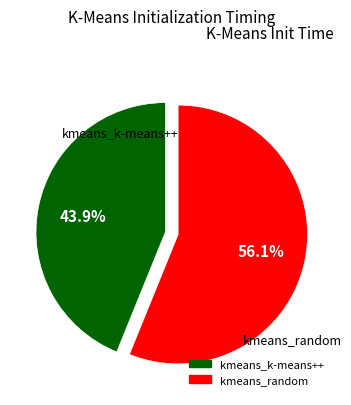

How many segments does this pie chart have?

2